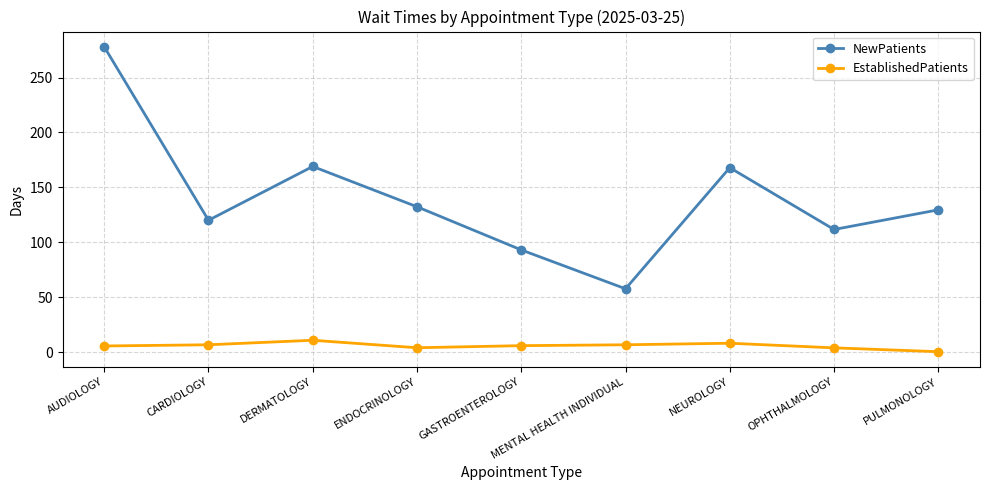

Which series changed the most between MENTAL HEALTH INDIVIDUAL and OPHTHALMOLOGY?

NewPatients